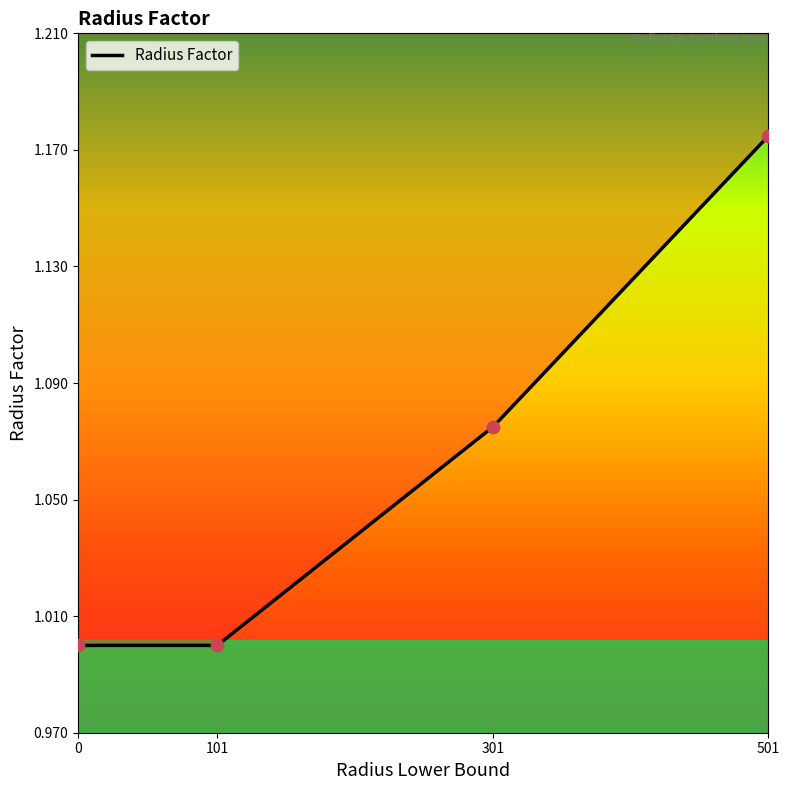

Approximately how many times larger is the value at 501 compared to 301?

1.1